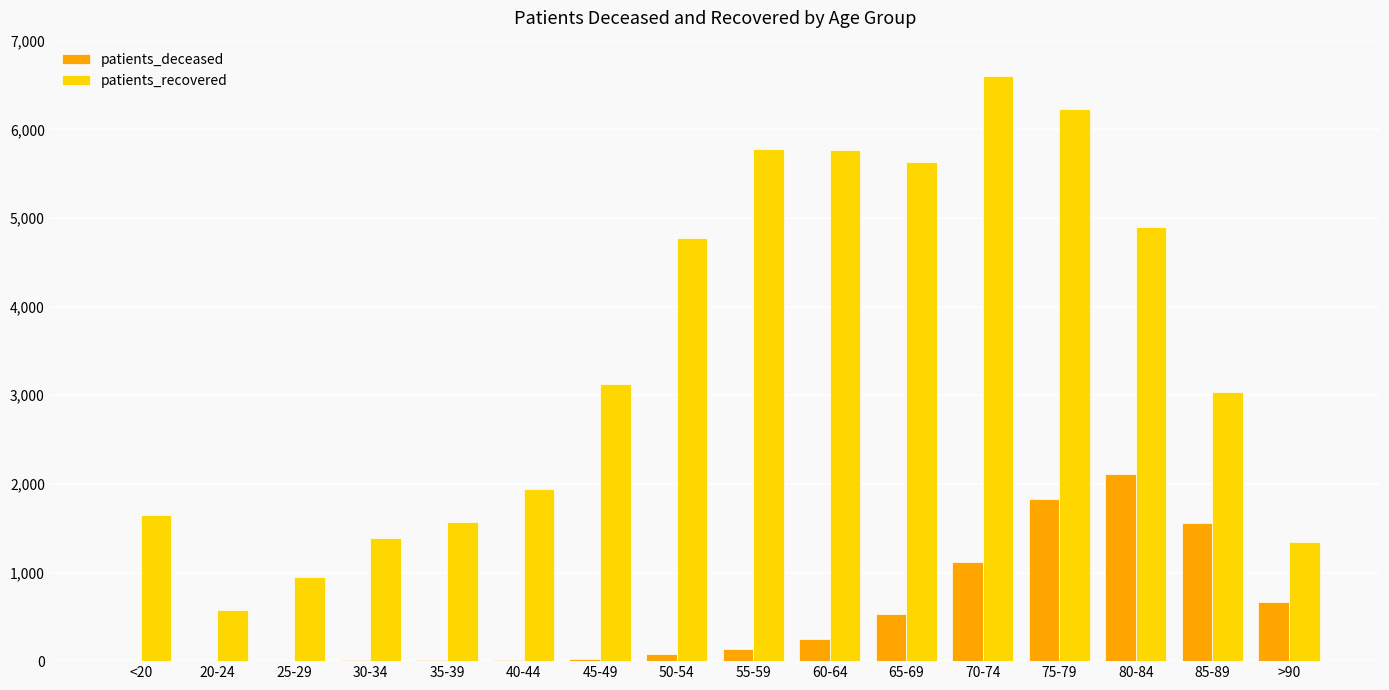

What is the highest value of the patients_recovered series?

6605